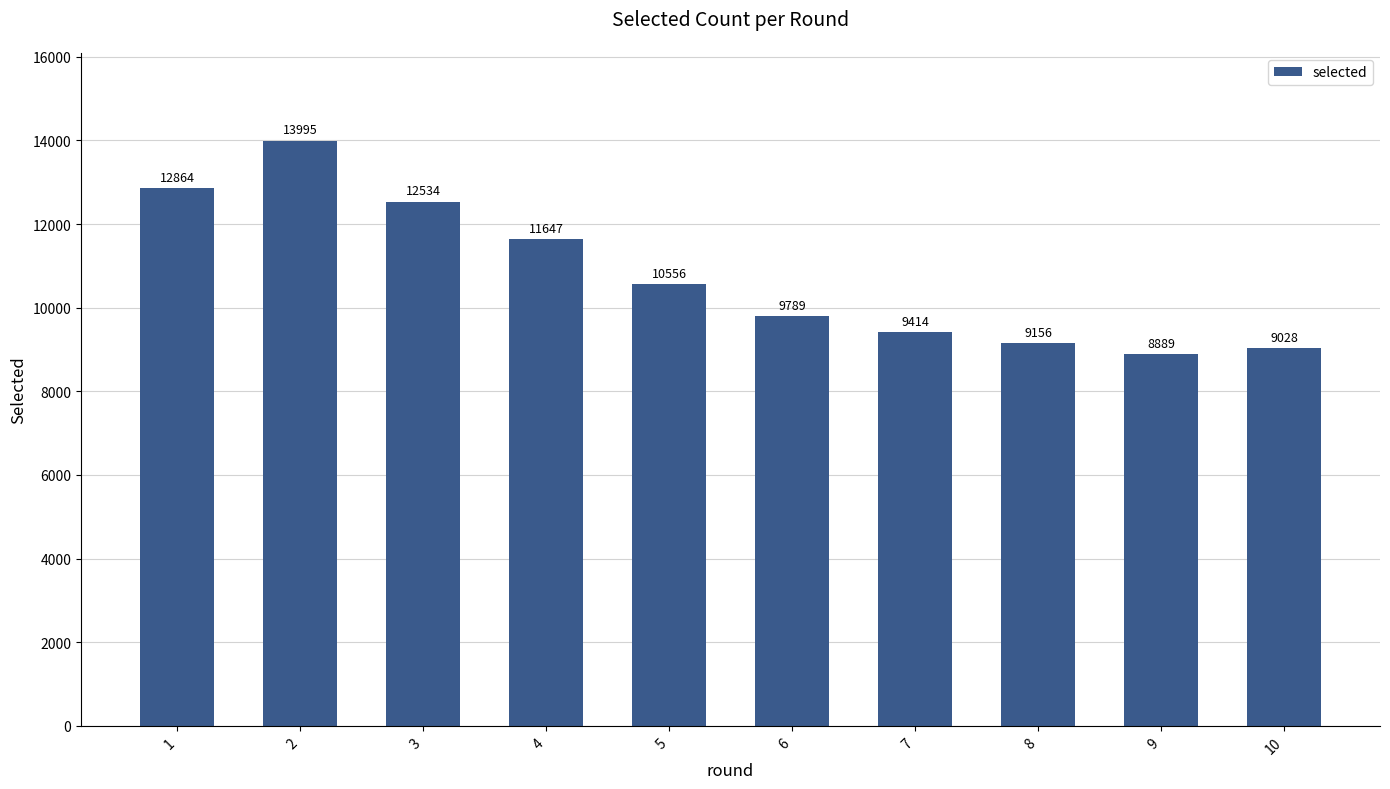

Which category has the lowest value across all series?

9